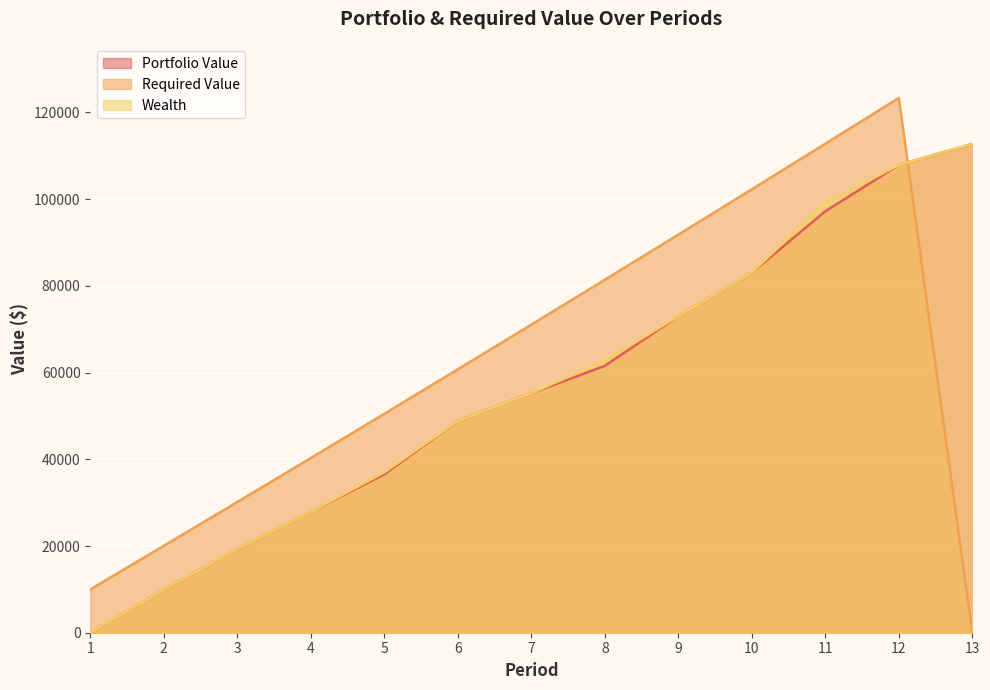

True or false: Required Value has more than 0 points higher than both neighbors.

True